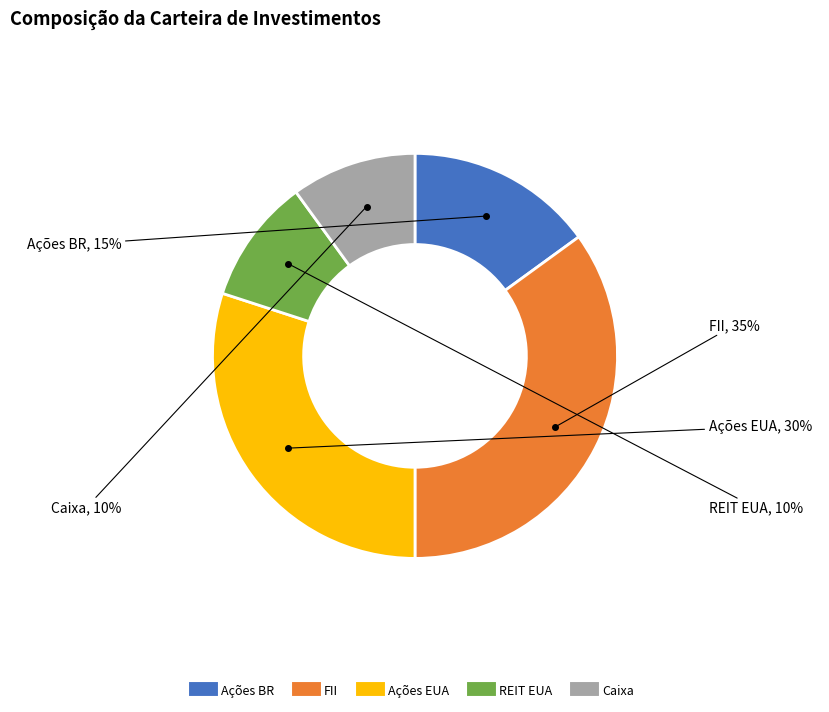

How many slices are in this pie chart?

5